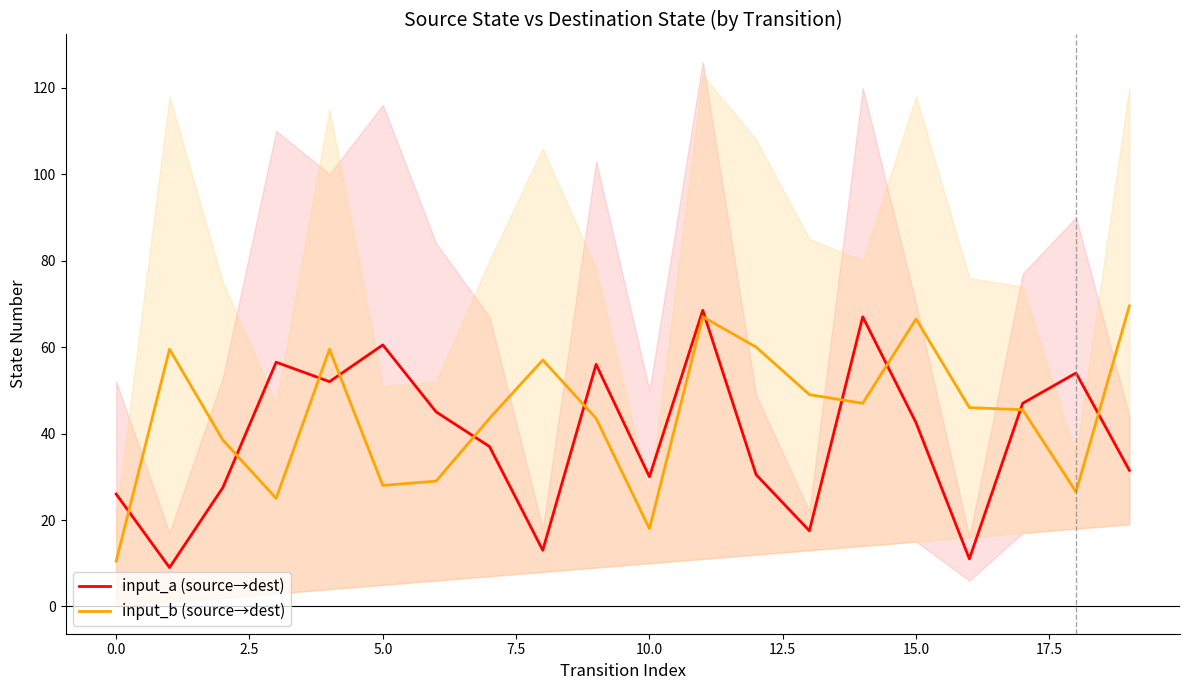

What is the value of the input_b (source→dest) point at the 18th from the left?

45.5